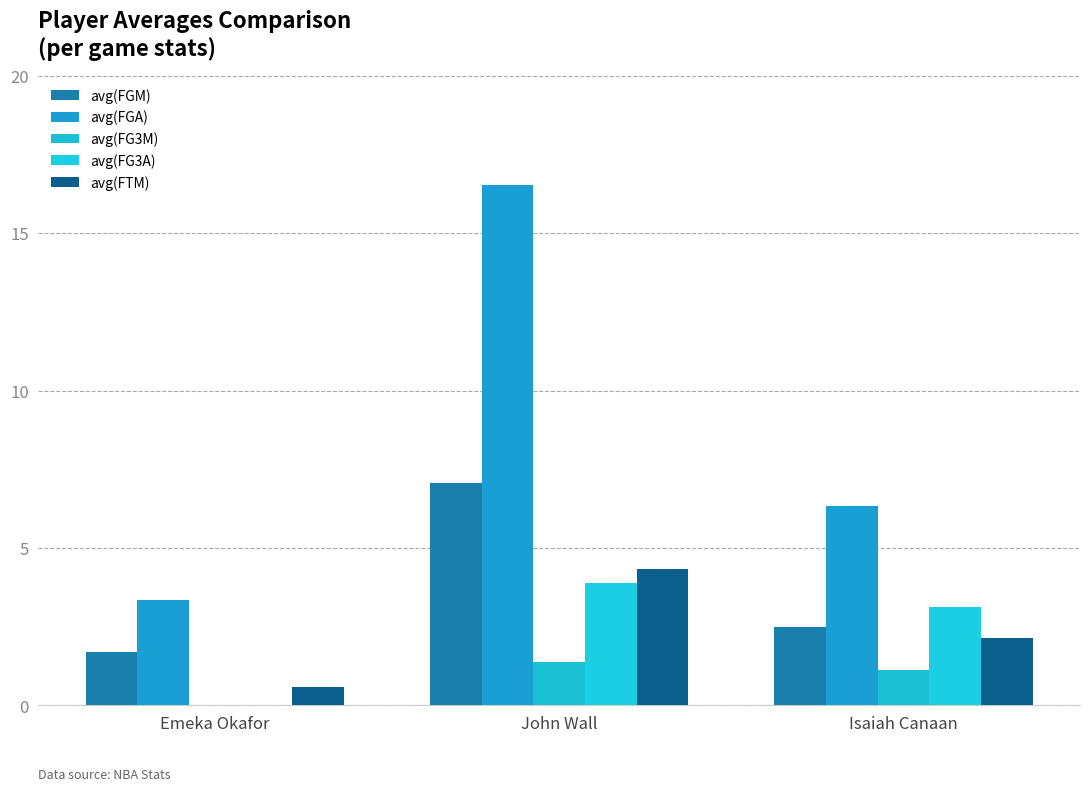

Reading right to left, transcribe all the data shown in this chart.

avg(FGM): 2.5	7.1	1.7
avg(FGA): 6.3	16.5	3.3
avg(FG3M): 1.1	1.4	0.0
avg(FG3A): 3.1	3.9	0.0
avg(FTM): 2.1	4.3	0.6